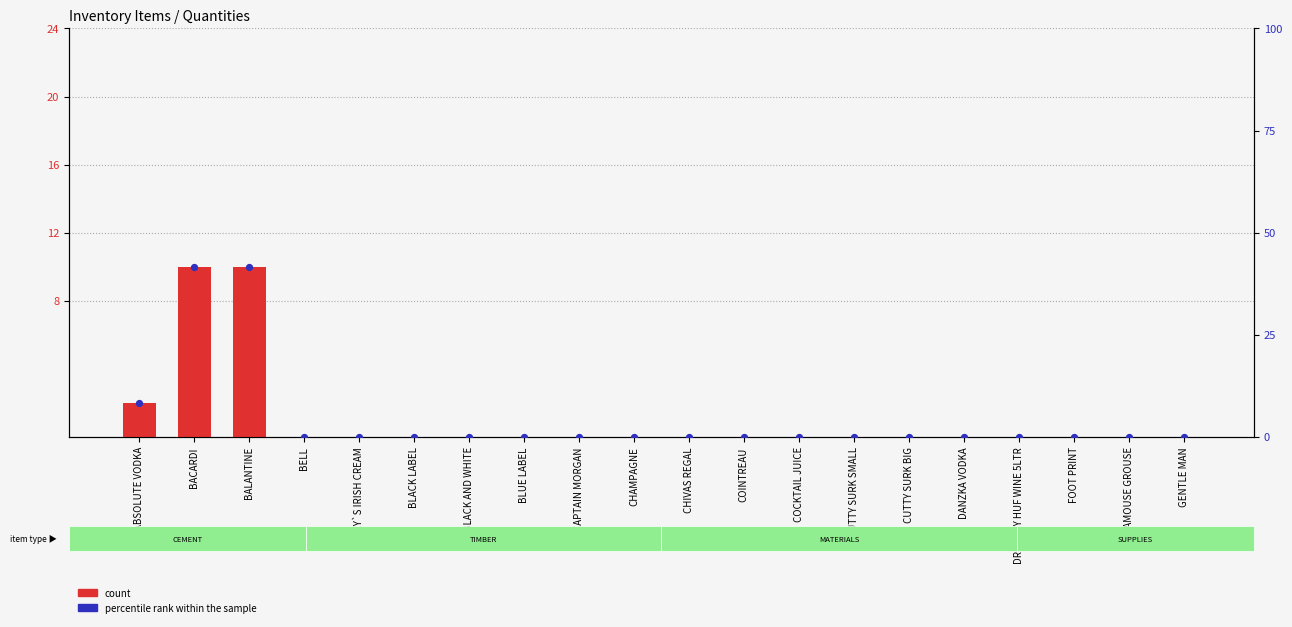

What are all the series names shown in the legend?

count, percentile rank within the sample